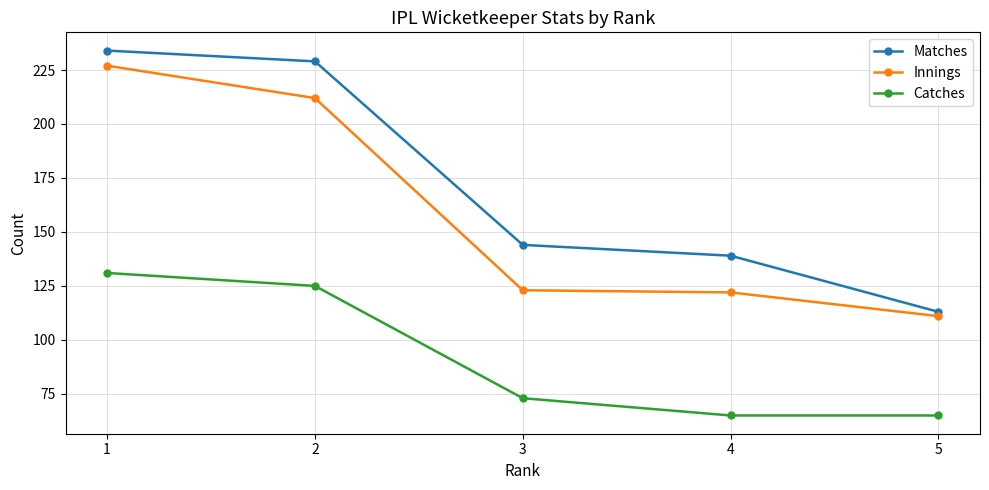

What is the sum of the Matches values at 2 and 1?

463